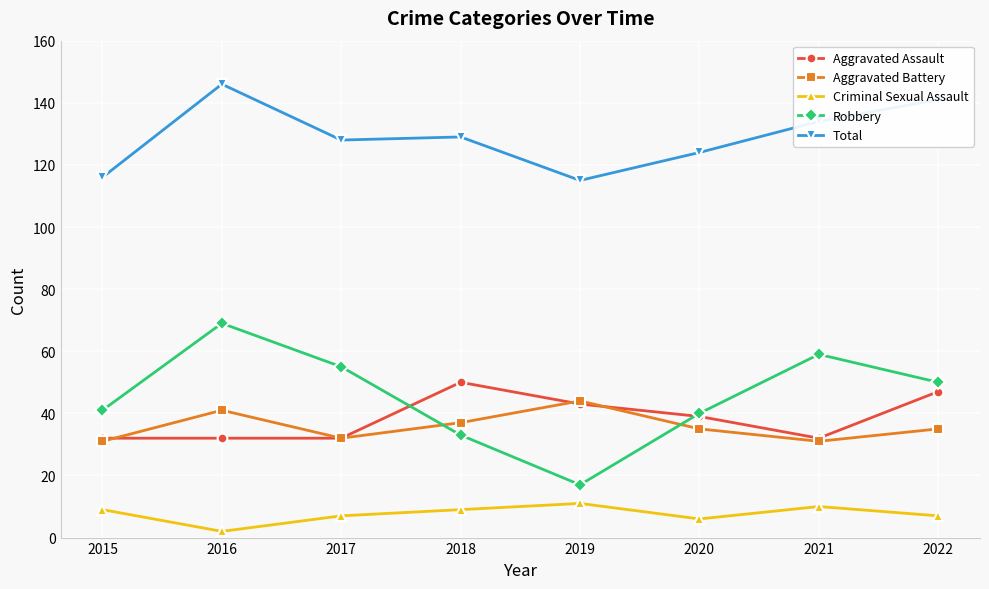

Between 2018 and 2020, which series saw the biggest shift?

Aggravated Assault